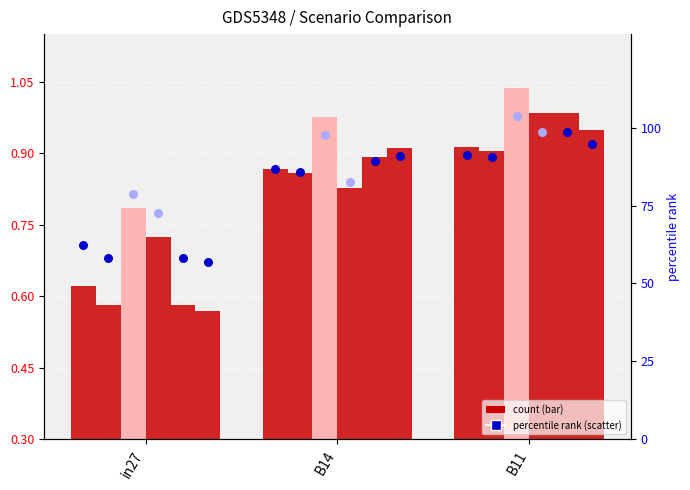

At how many categories does at least one series exceed 0?

3